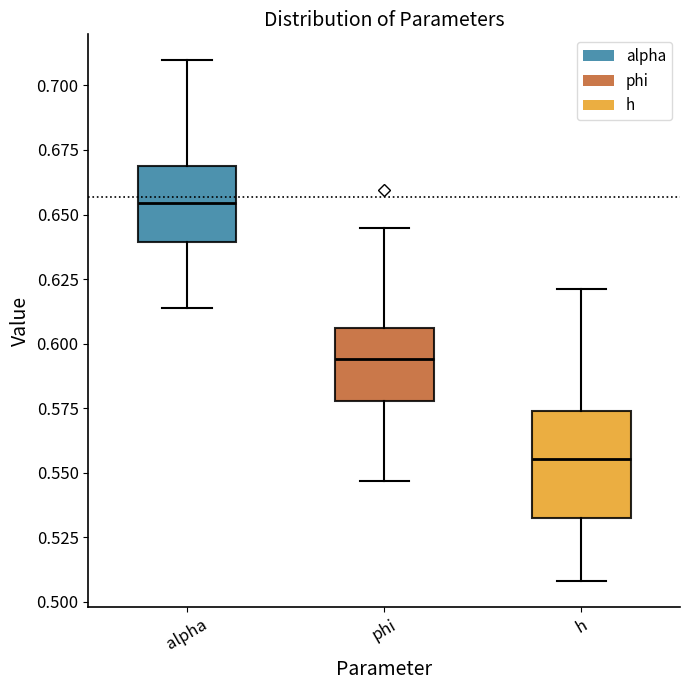

Reading left to right, read every box against the y-axis: the position of its median line, the range the box covers, and the ends of its whiskers. The values are not printed on the chart, so give them approximately, as read against the axis.

alpha: median 0.655, box 0.640 to 0.670, whiskers 0.615 to 0.710
phi: median 0.595, box 0.580 to 0.605, whiskers 0.545 to 0.645
h: median 0.555, box 0.530 to 0.575, whiskers 0.510 to 0.620